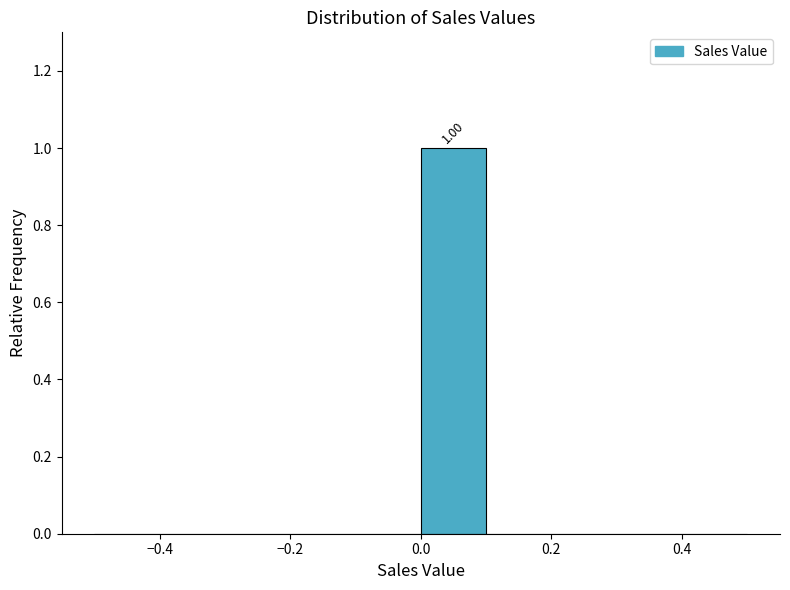

Which range on the x-axis has the tallest bar?

0.0 to 0.1